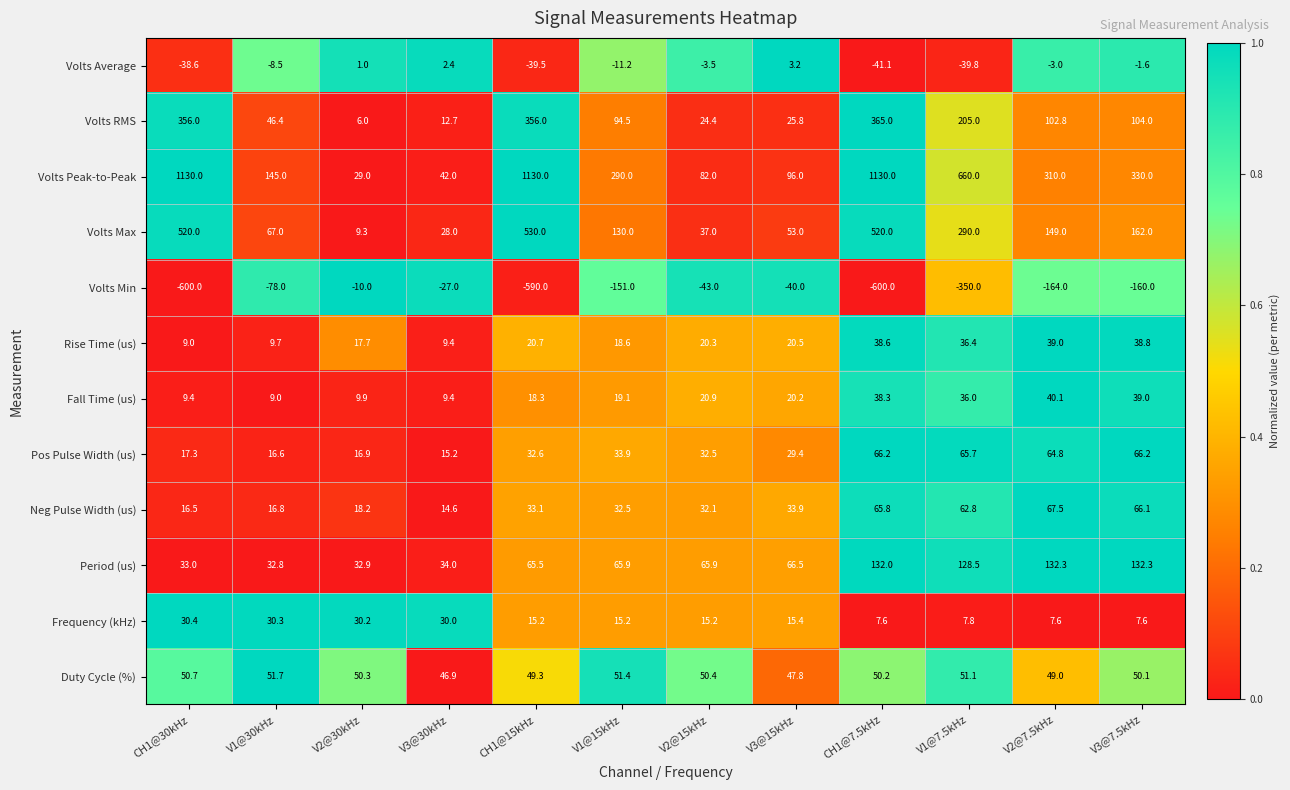

Where is Pos Pulse Width (us) nearest to the value 40?

V1@15kHz